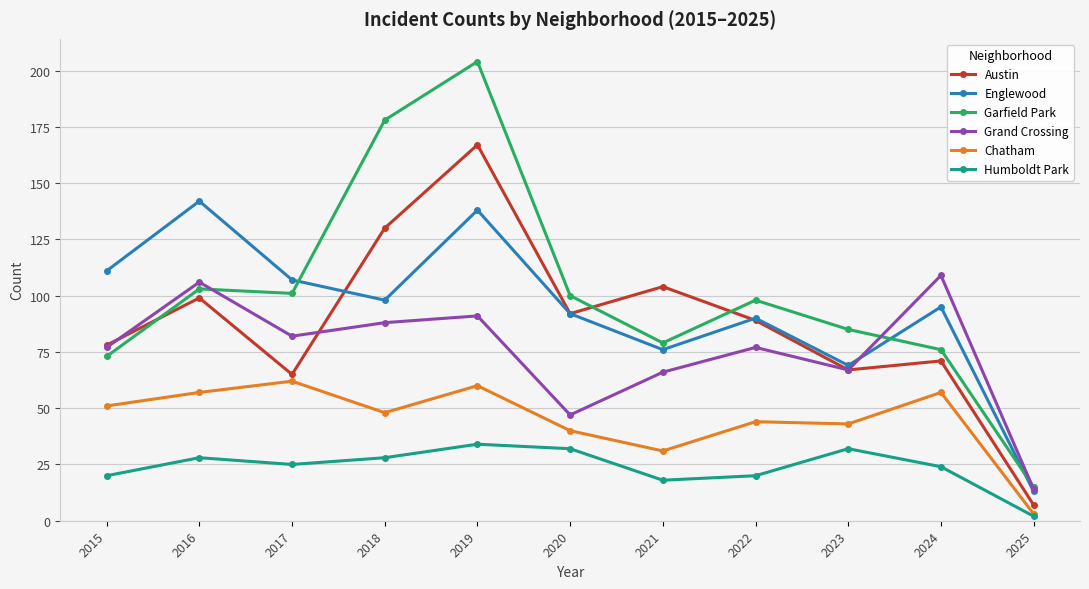

Count the number of data series in this chart.

6